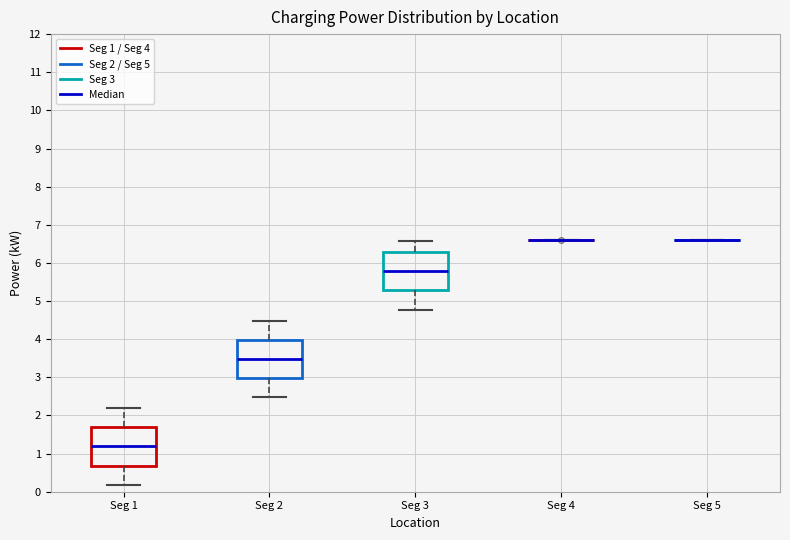

Reading left to right, transcribe this box plot: for each box, give where its median line is, the range the box spans, and where its two whiskers end, as read against the y-axis. The values are not printed on the chart, so give them approximately, as read against the axis.

Seg 1: median 1.2, box 0.7 to 1.7, whiskers 0.2 to 2.2
Seg 2: median 3.5, box 3.0 to 4.0, whiskers 2.5 to 4.5
Seg 3: median 5.8, box 5.3 to 6.3, whiskers 4.8 to 6.6
Seg 4: box collapsed to a line at 6.6, whiskers 6.6 to 6.6
Seg 5: box collapsed to a line at 6.6, whiskers 6.6 to 6.6